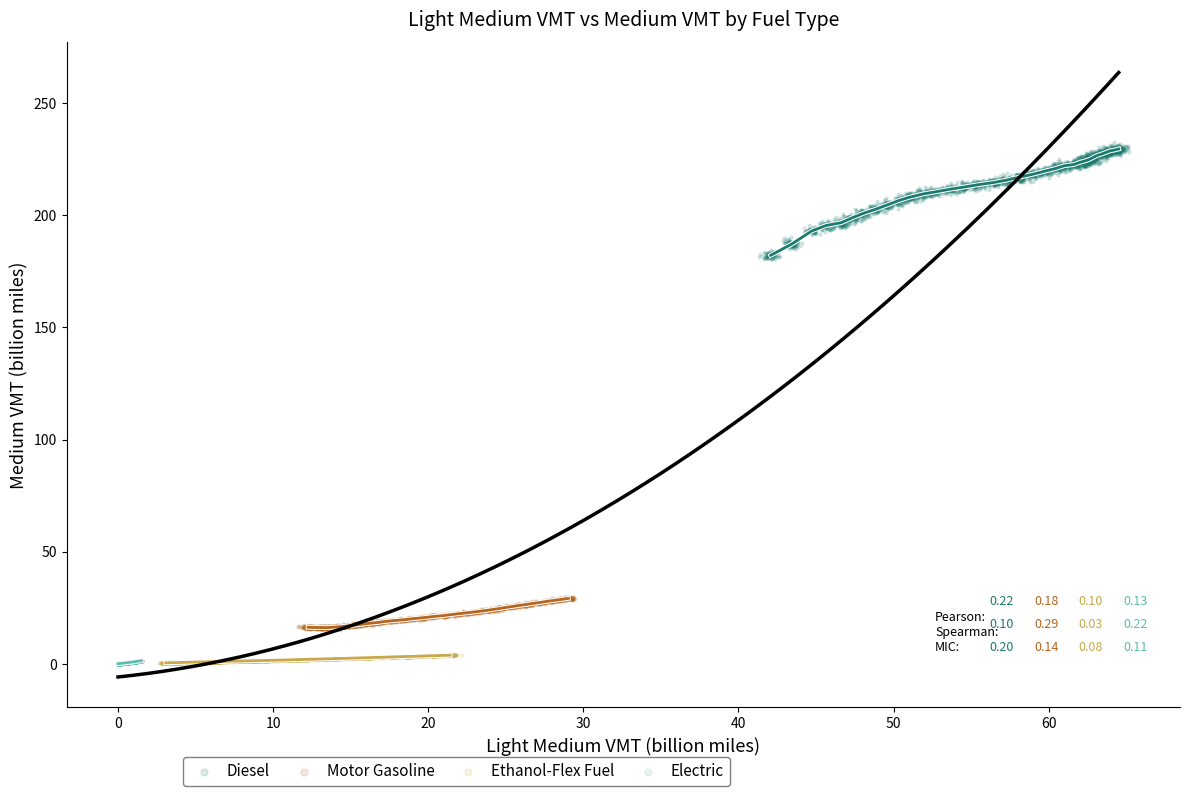

Which series reaches the maximum Y coordinate?

Diesel